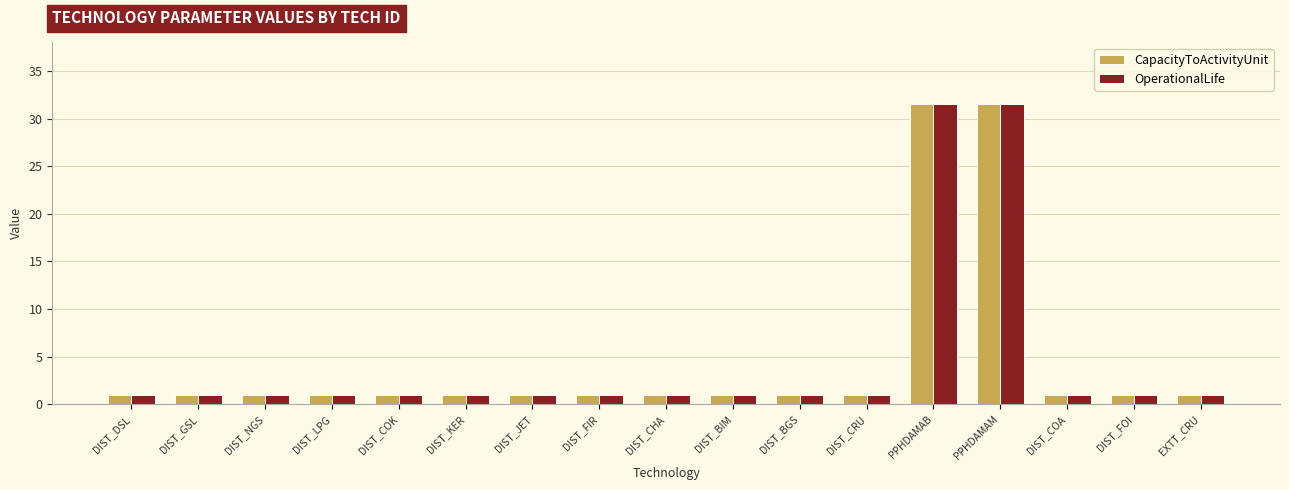

Is it true that OperationalLife equals 31.5 at PPHDAMAM?

True